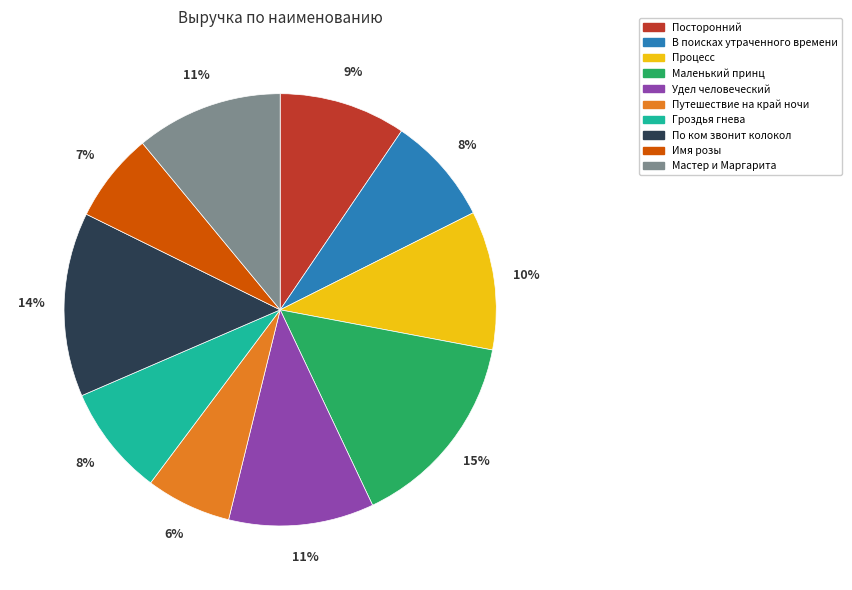

Approximately how many times larger is the value at В поисках утраченного времени compared to Маленький принц?

0.5